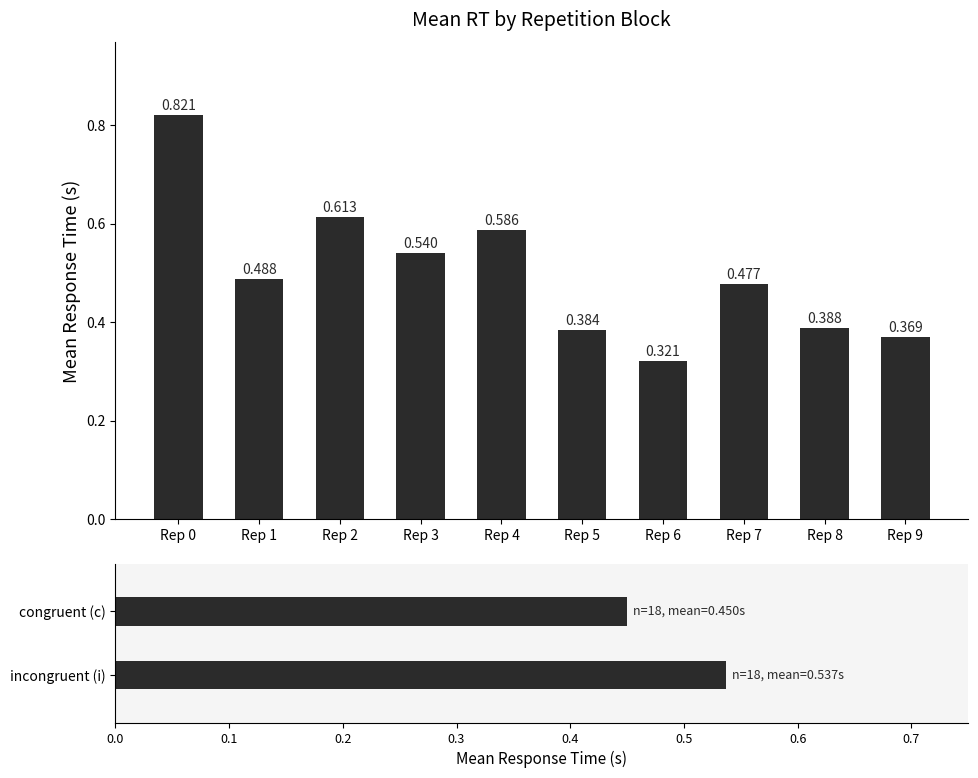

What is the difference between the maximum and minimum values?

0.5